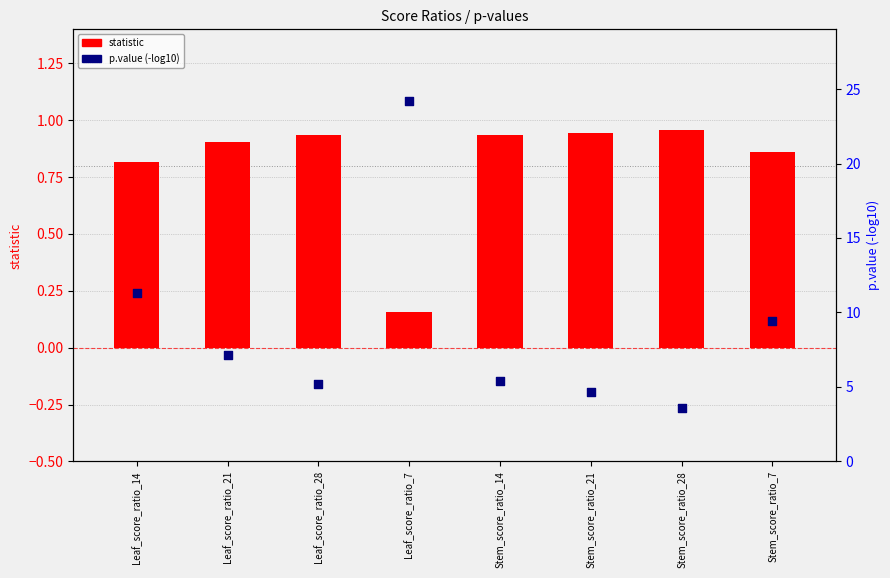

Is the value of statistic at Stem_score_ratio_28 greater than the value of p.value at Leaf_score_ratio_21?

No